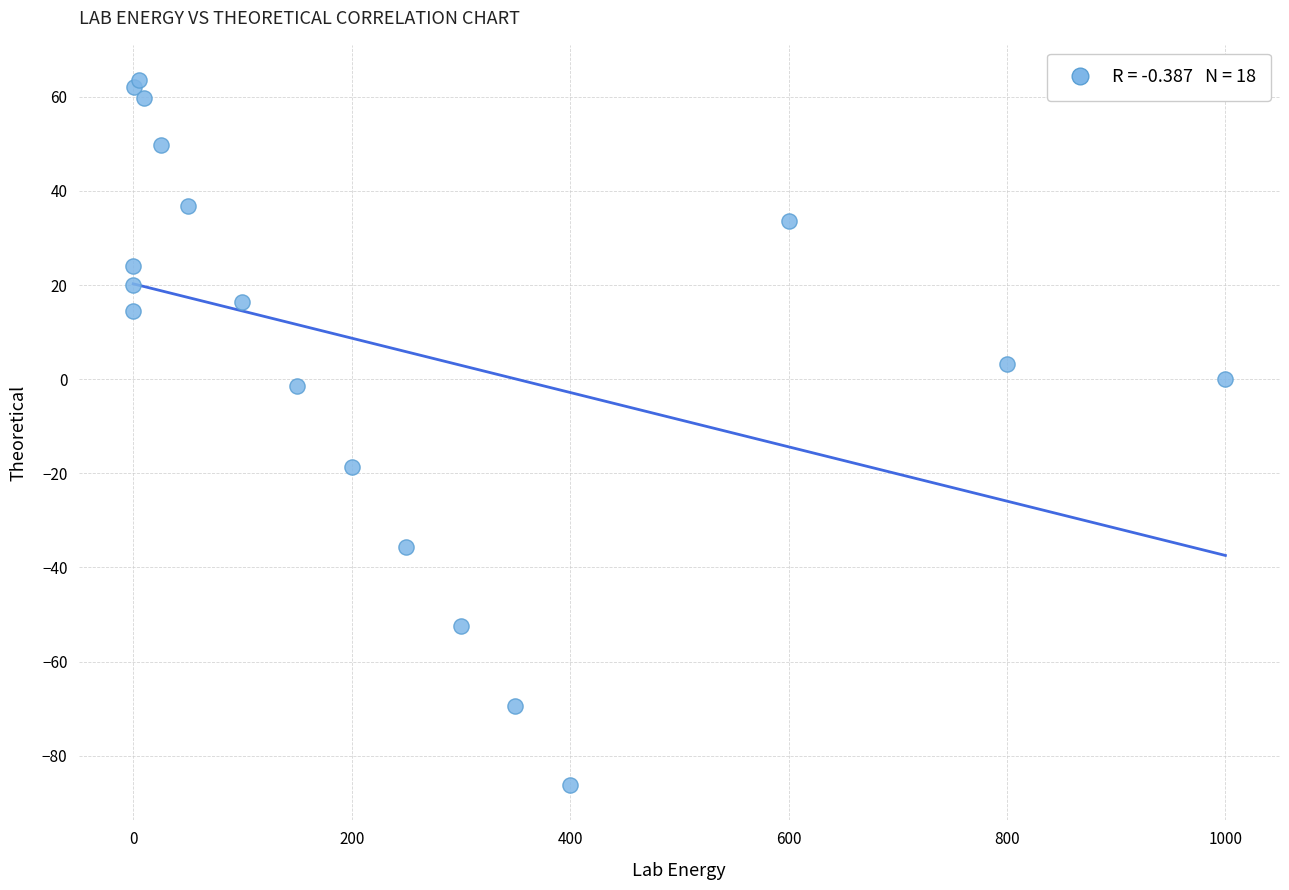

What Y value in the scatter plot is closest to -11?

-18.7